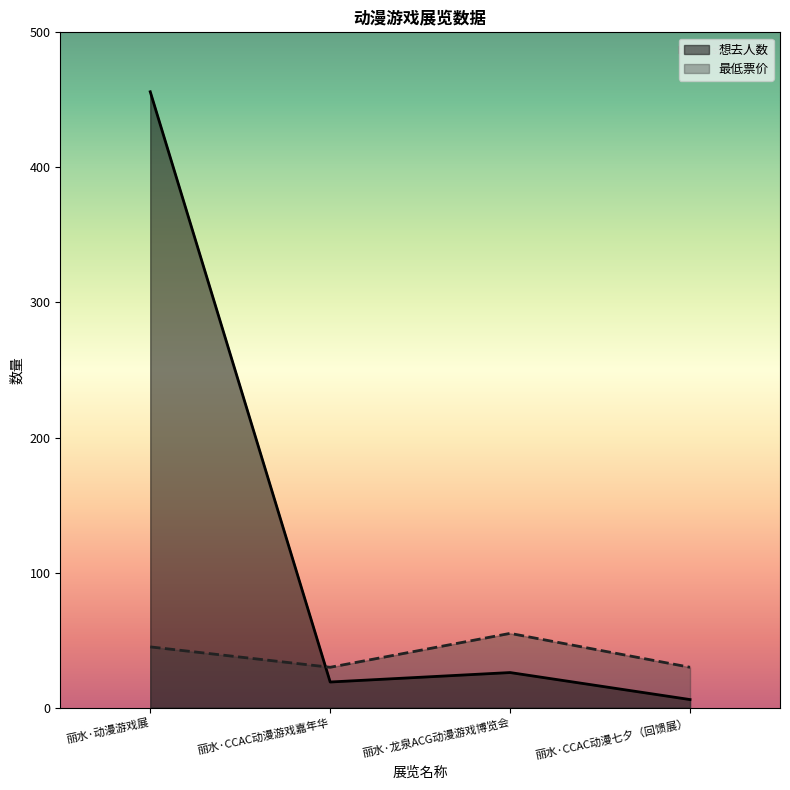

Reading left to right, transcribe all the data shown in this chart.

想去人数: 456.0	19.0	26.0	6.0
最低票价: 45.0	29.9	55.0	29.9